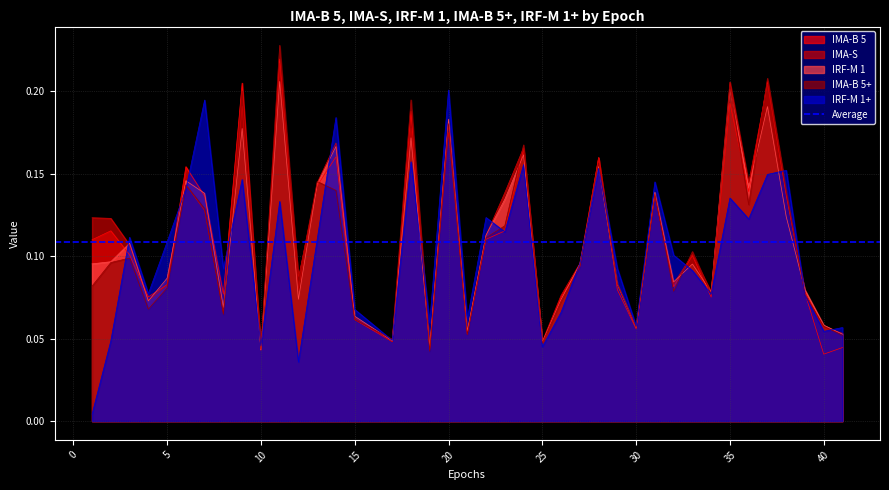

Rank the series at 14 from highest to lowest value.

IRF-M 1+, IMA-S, IRF-M 1, IMA-B 5, IMA-B 5+